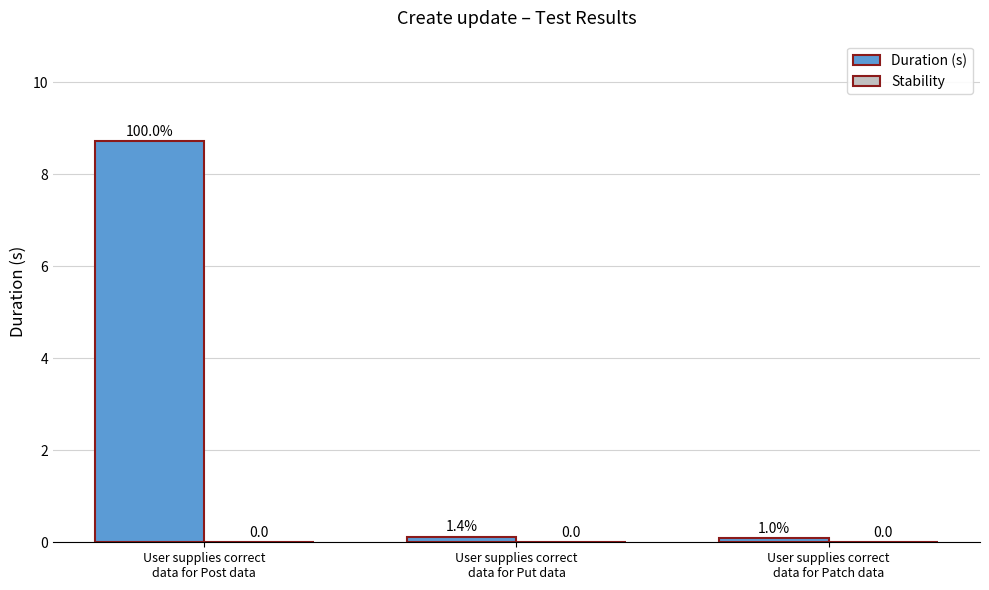

Reading left to right, transcribe all the data shown in this chart.

Duration (s): User supplies correct
data for Post data=8.7	User supplies correct
data for Put data=0.1	User supplies correct
data for Patch data=0.1
Stability: User supplies correct
data for Post data=0.0	User supplies correct
data for Put data=0.0	User supplies correct
data for Patch data=0.0